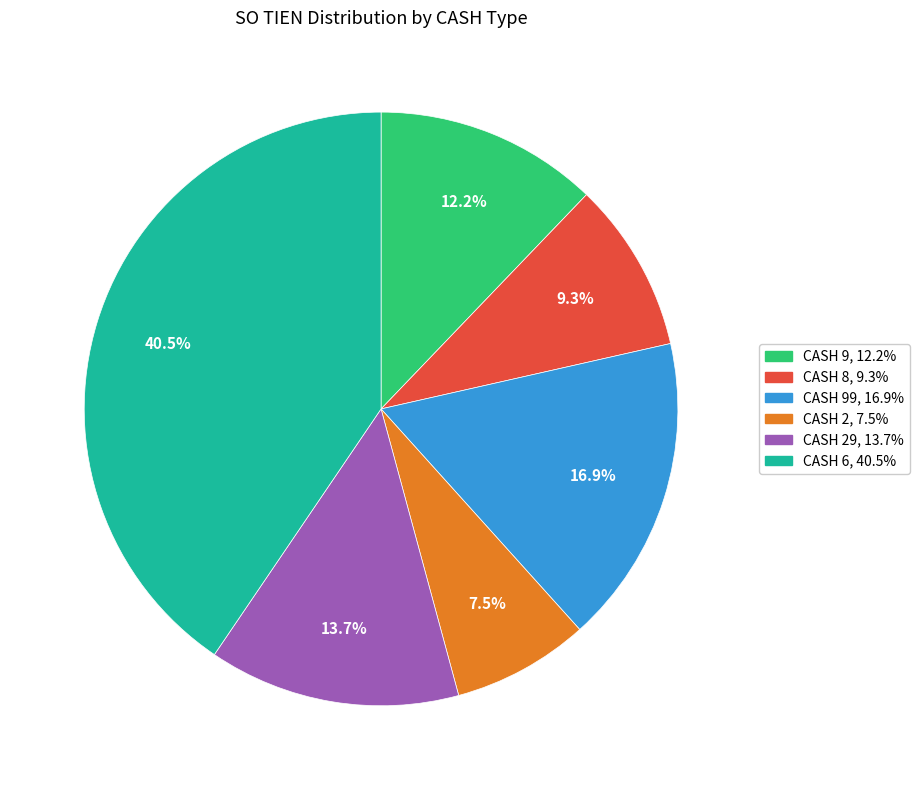

Is there a majority slice in this chart?

No